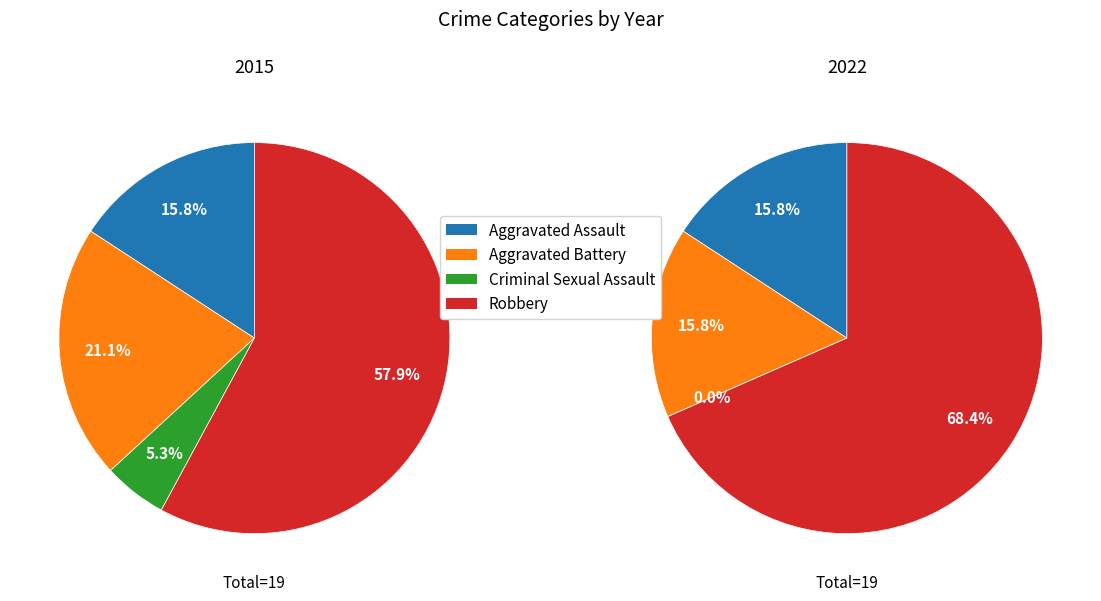

Is it true that Robbery is 46% of the pie?

False